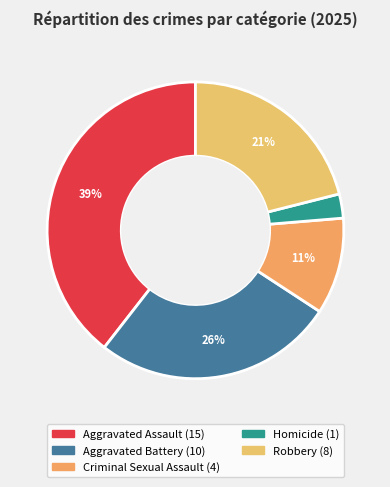

Which slice is the smallest?

Homicide